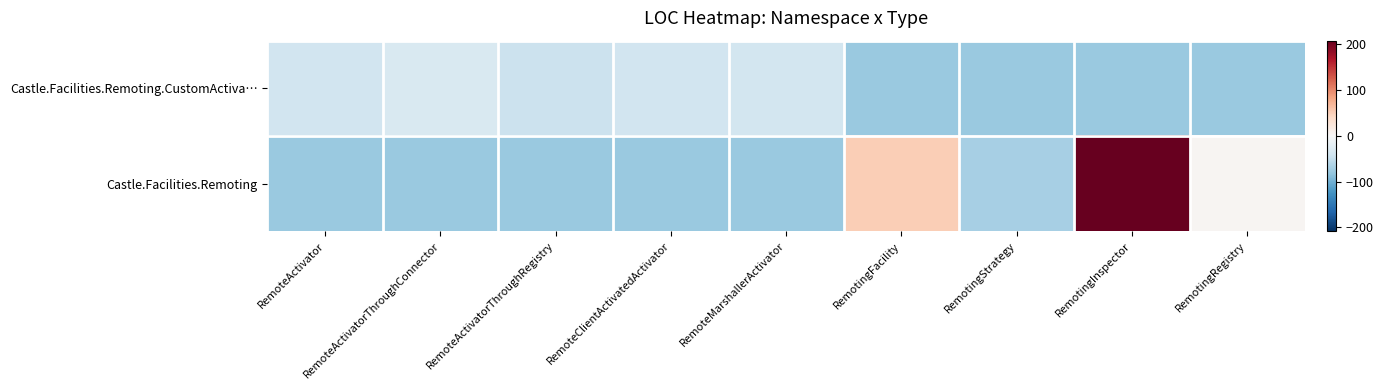

At RemoteMarshallerActivator, list the series in order from smallest to largest.

Castle.Facilities.Remoting, Castle.Facilities.Remoting.CustomActiva…